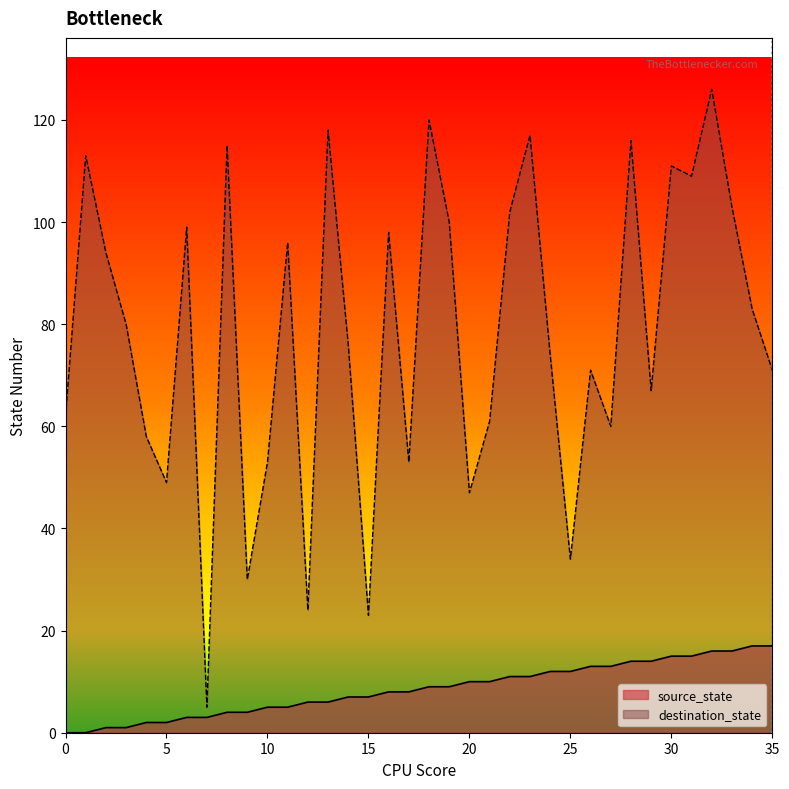

What is the sum of all source_state values?

306